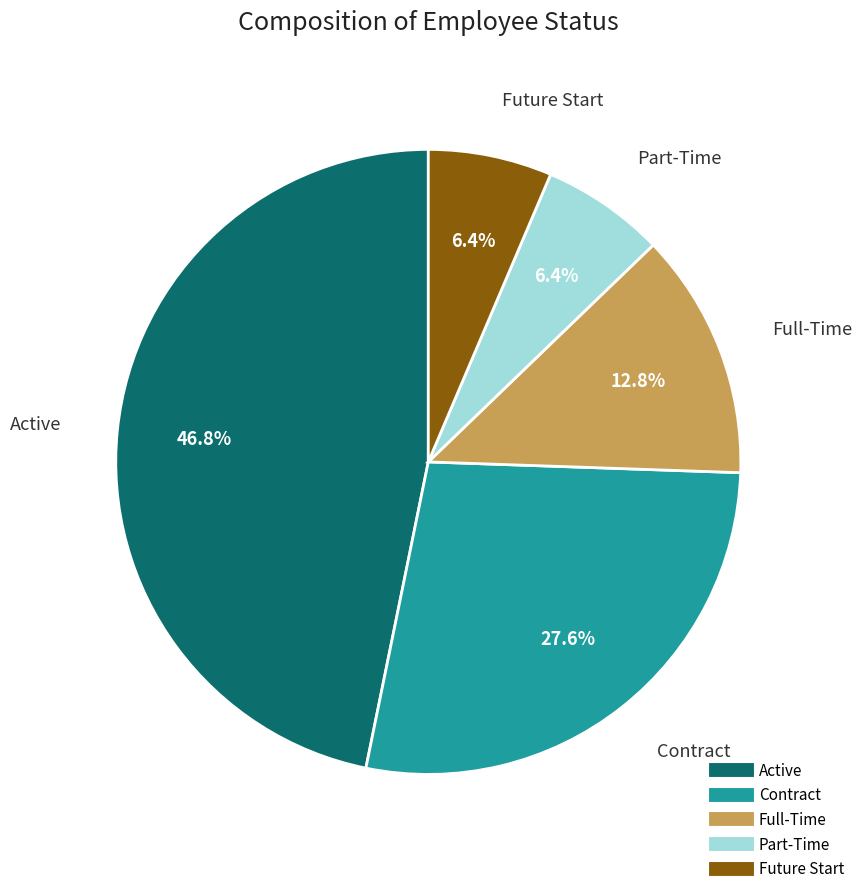

Which category has the biggest portion of the pie?

Active